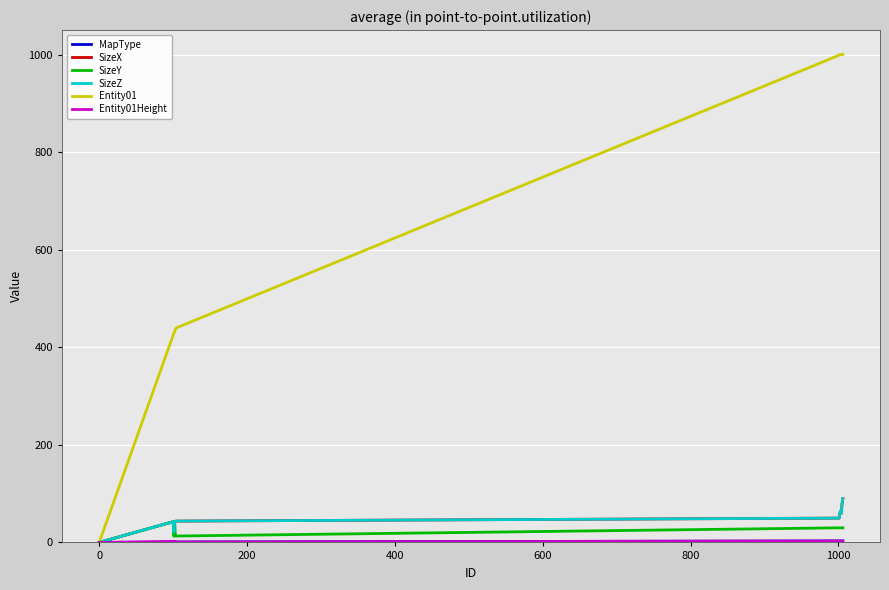

Is this an area chart (filled region under the line)?

No